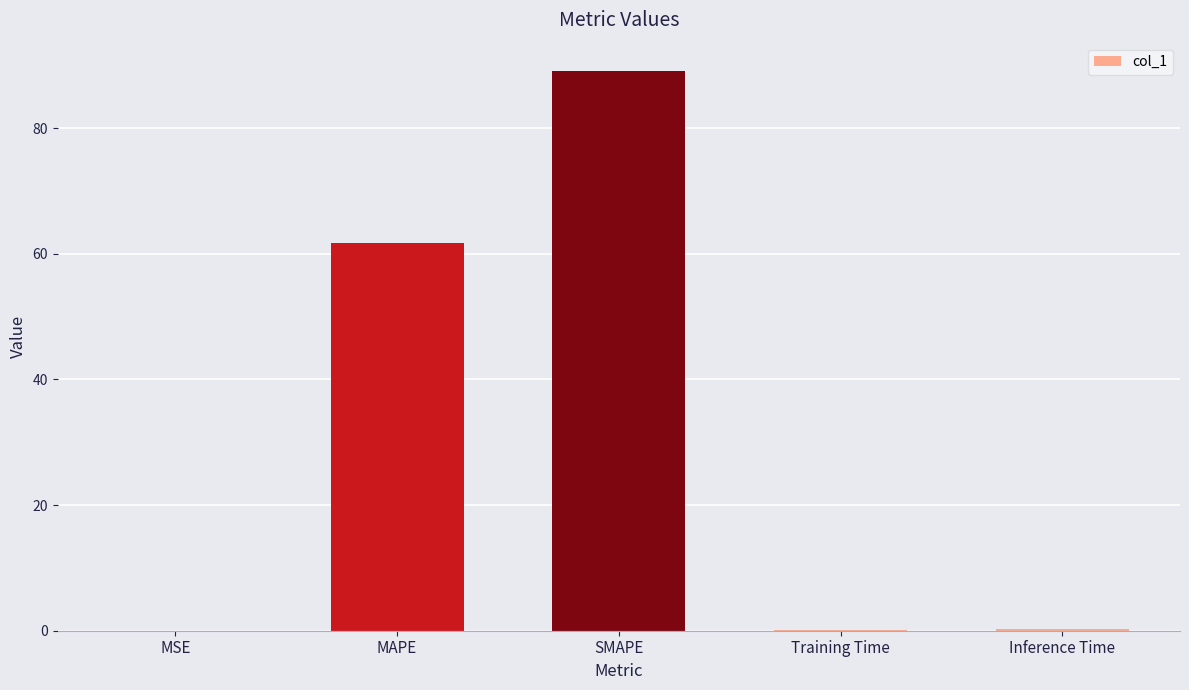

Is it true that the value at MAPE is 61.7?

True